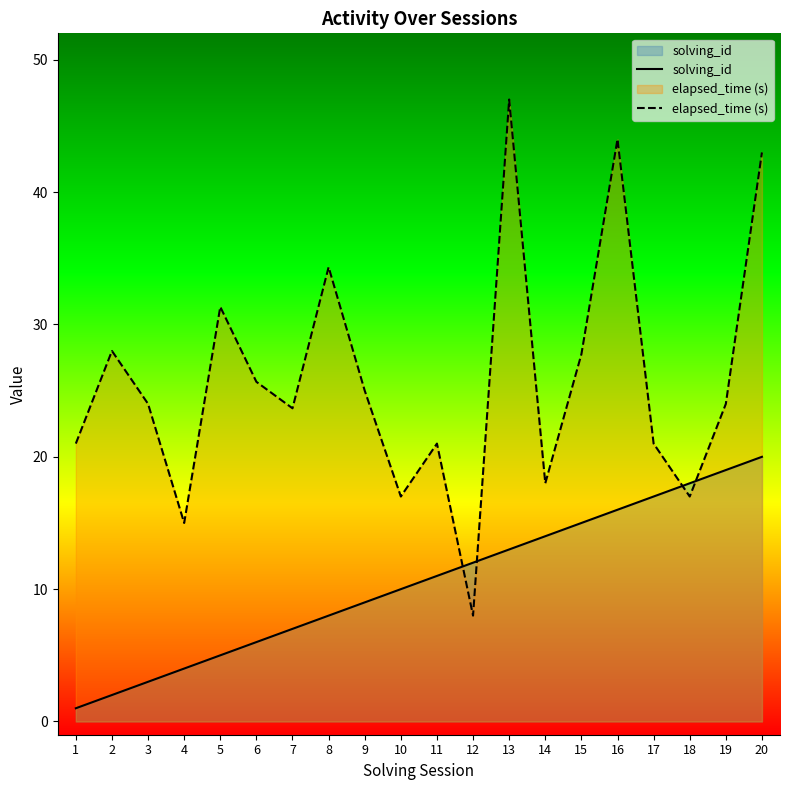

What is the highest value of the elapsed_time (s) series?

47.0